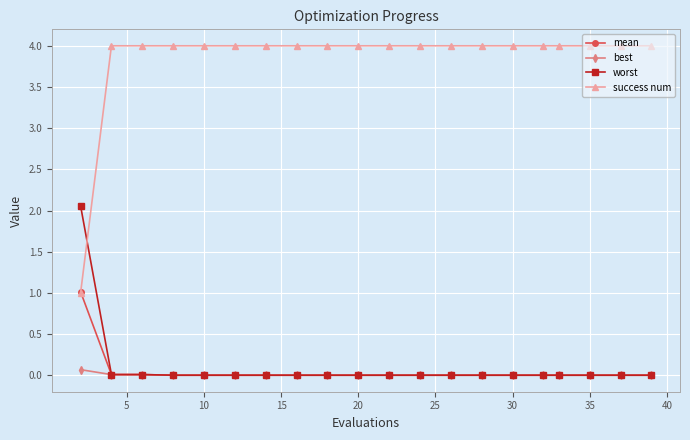

True or false: best and success num cross at least once.

False